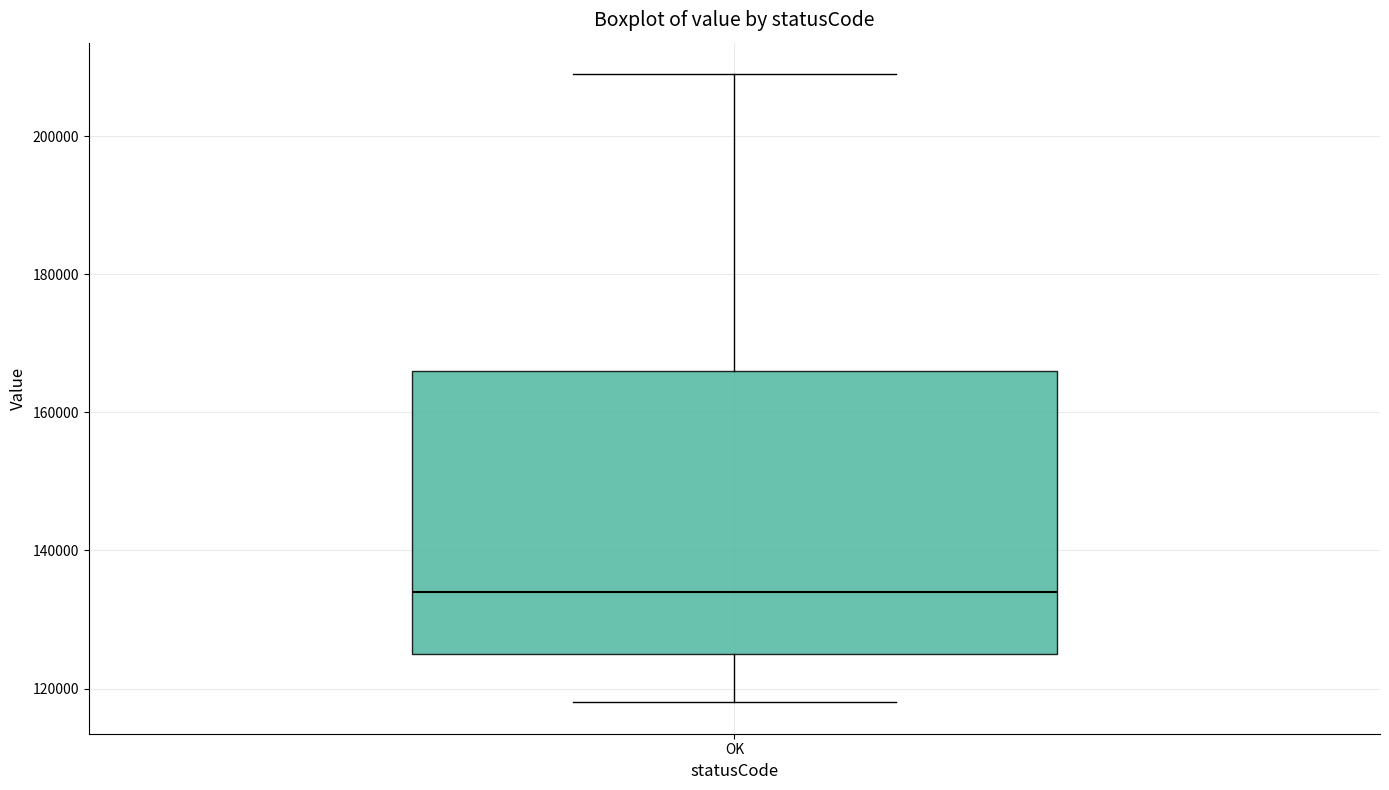

Read this box plot against the y-axis: the position of the median line, the range covered by the box, and the ends of both whiskers. The values are not printed on the chart, so give them approximately, as read against the axis.

median 134000, box 126000 to 166000, whiskers 118000 to 210000